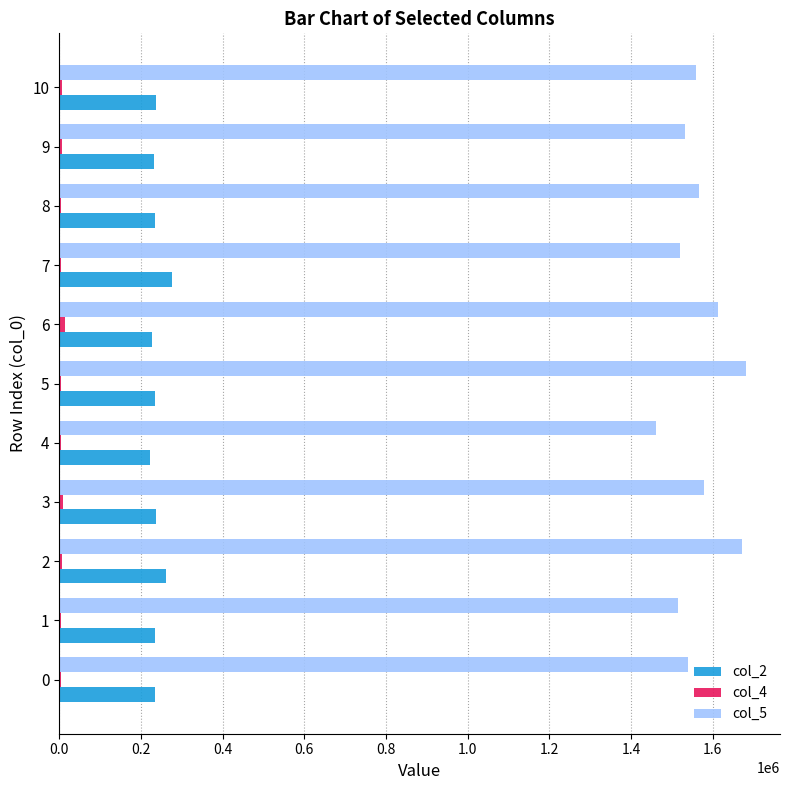

What is the average value of the col_5 series?

1566621